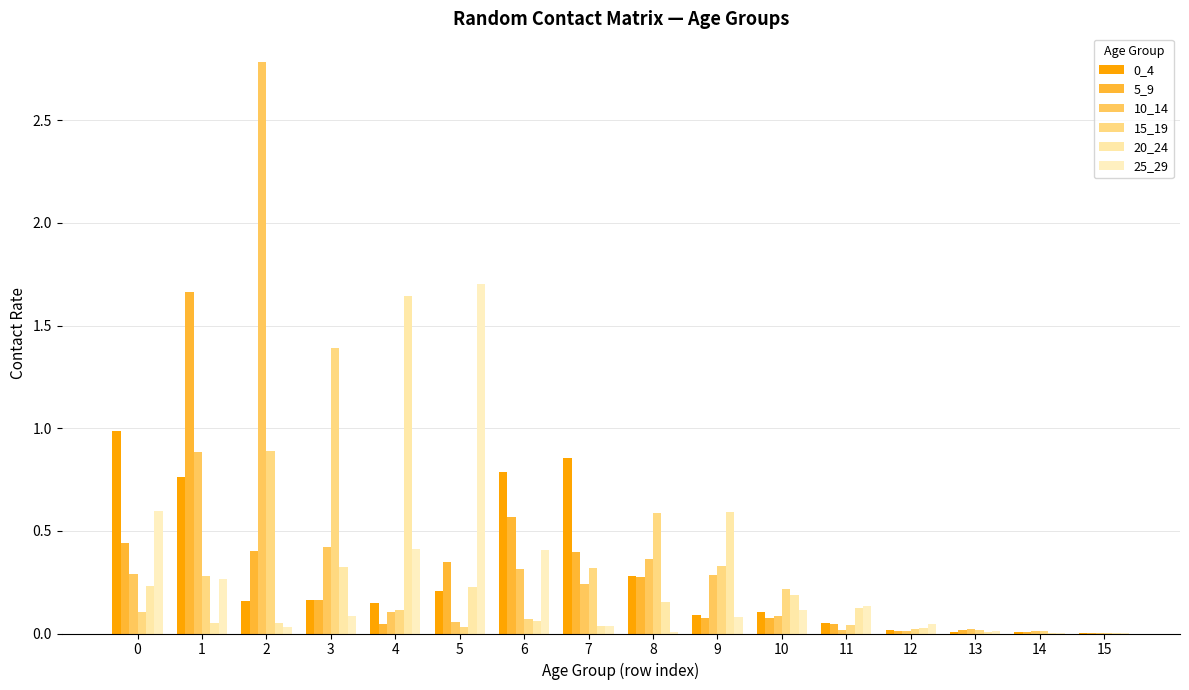

List the labels in order of 25_29 value, smallest first.

14, 15, 8, 13, 2, 7, 12, 9, 3, 10, 11, 1, 6, 4, 0, 5